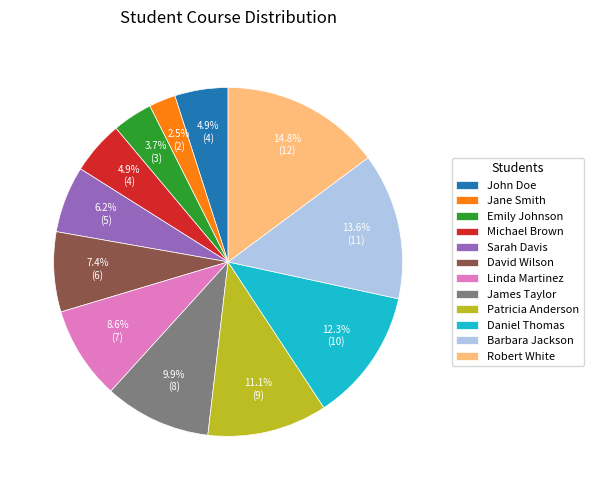

What percentage is the Barbara Jackson slice, to the nearest percent?

14%